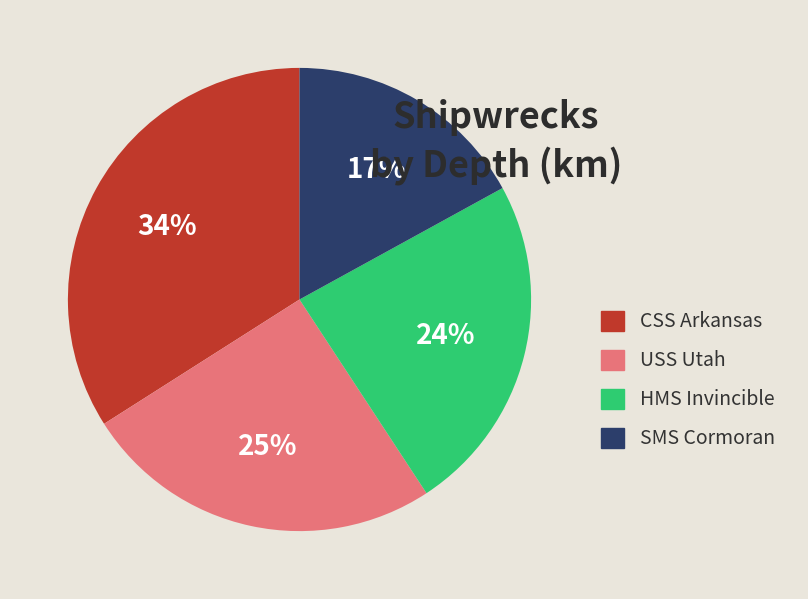

Which category has the smallest portion of the pie?

SMS Cormoran